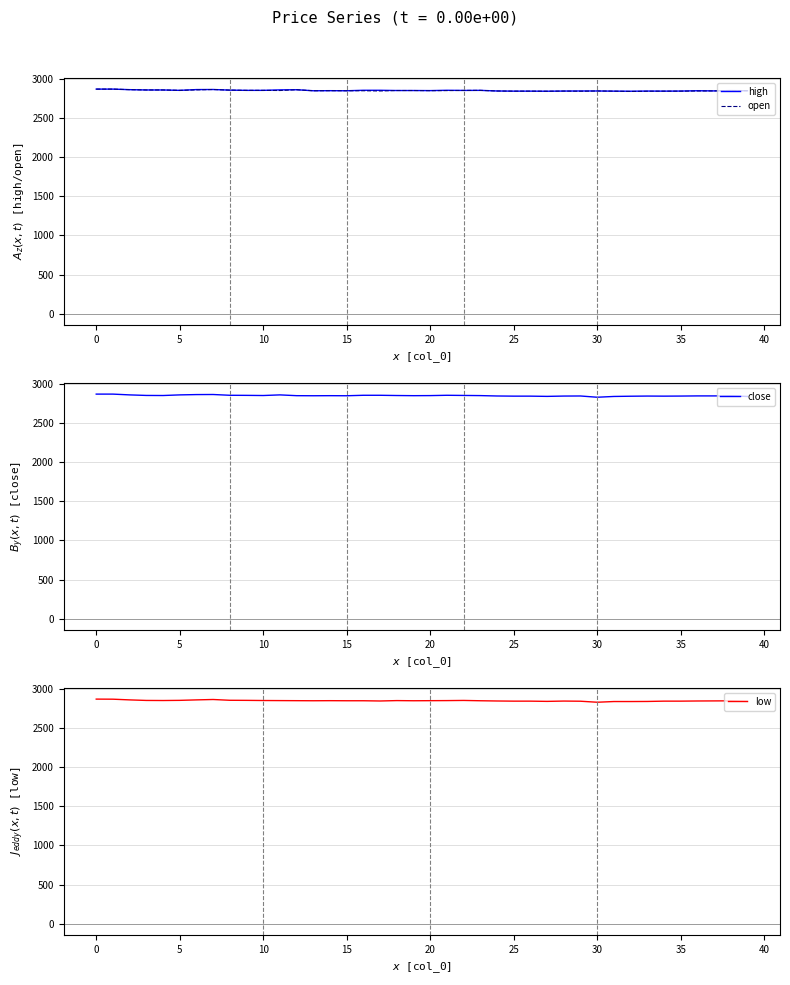

At 36, list the series in order from smallest to largest.

open, low, close, high